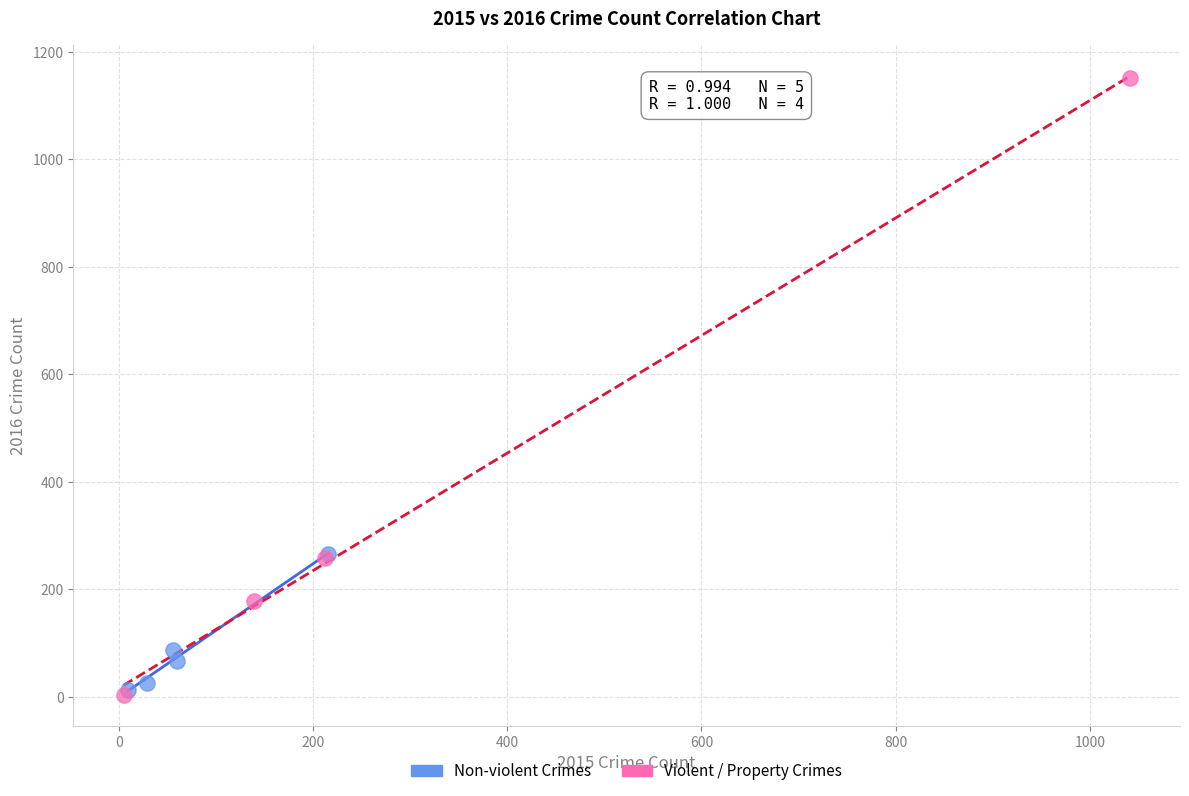

Which series has the widest spread of Y values?

Violent / Property Crimes